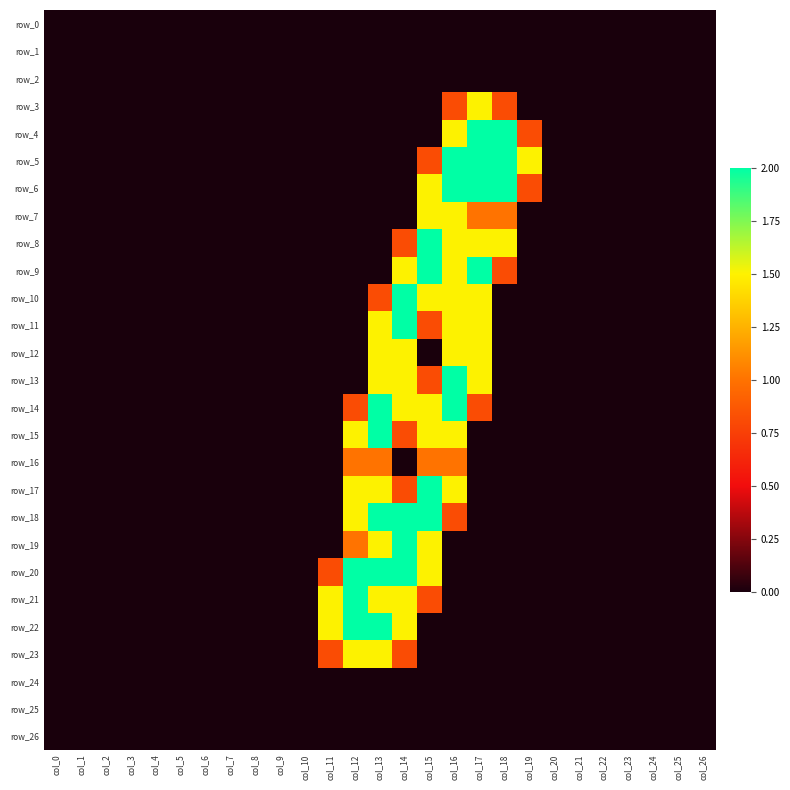

Rank the series at col_12 from lowest to highest value.

row_0, row_1, row_2, row_3, row_4, row_5, row_6, row_7, row_8, row_9, row_10, row_11, row_12, row_13, row_24, row_25, row_26, row_14, row_16, row_19, row_15, row_17, row_18, row_23, row_20, row_21, row_22